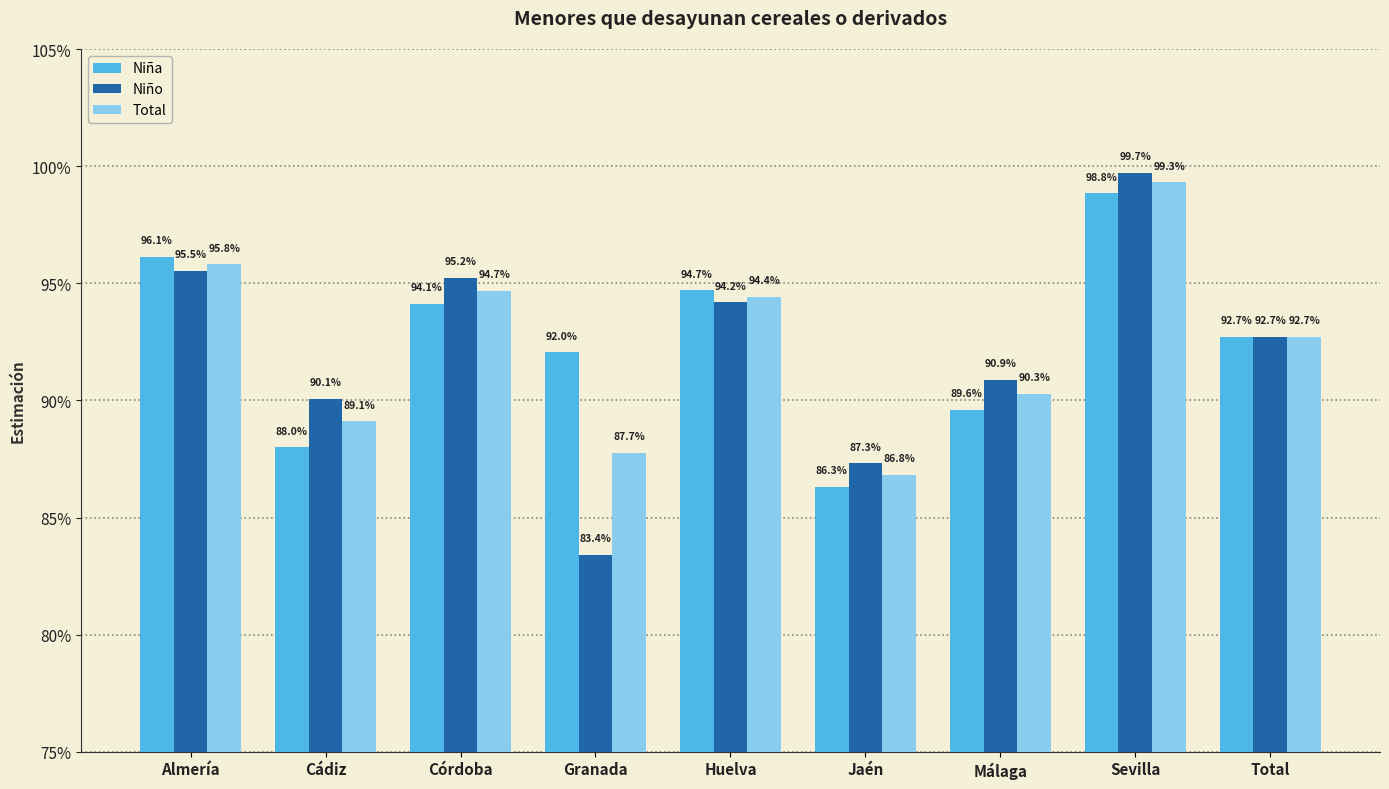

Does the chart contain any negative values?

No